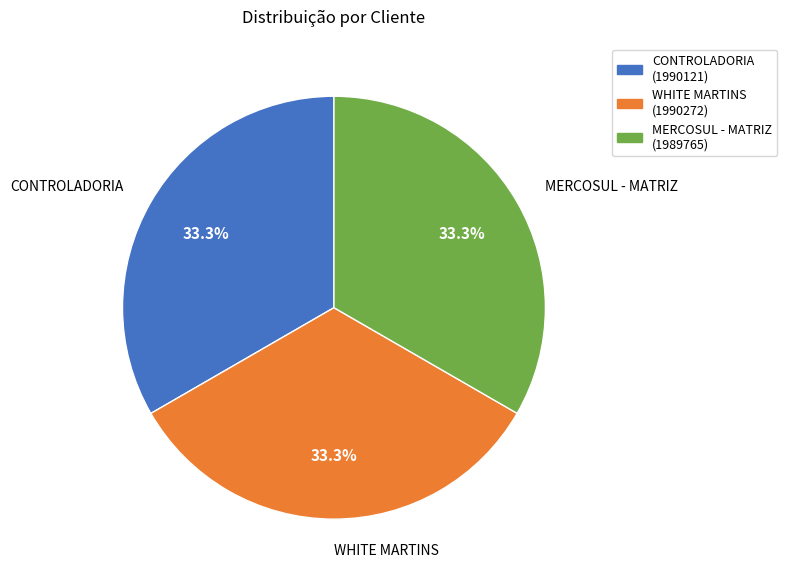

True or false: WHITE MARTINS accounts for 26% of the total.

False